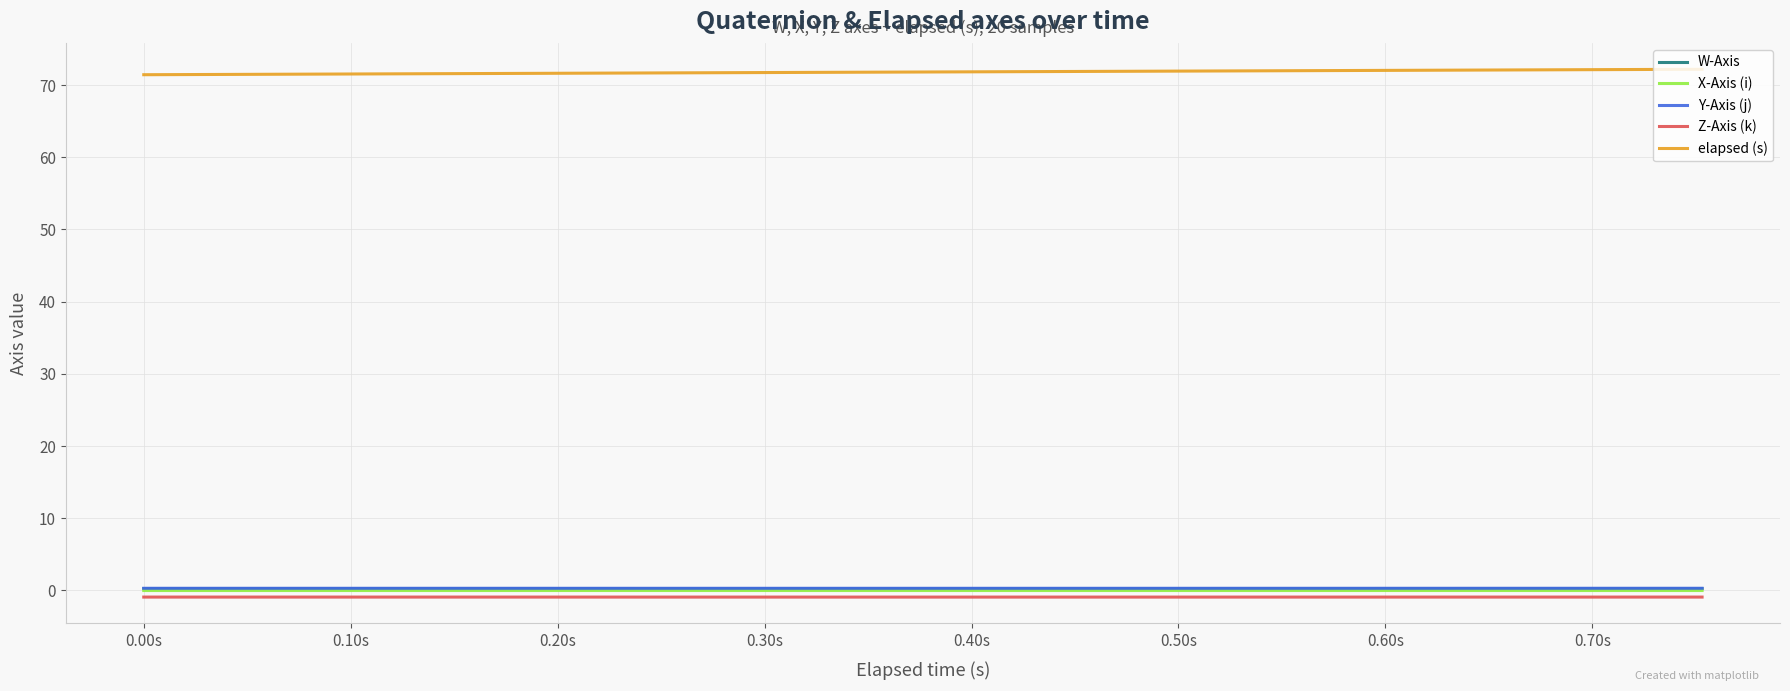

Is this an area chart (filled region under the line)?

No